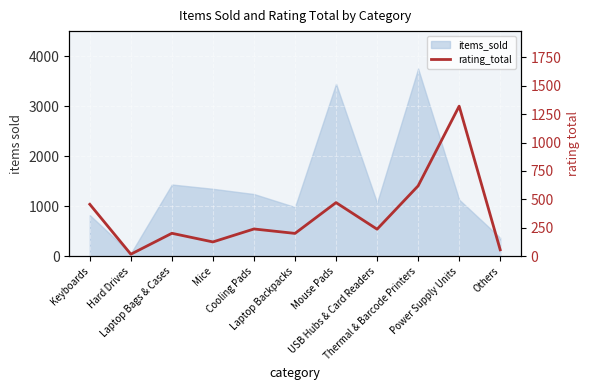

At which category does the chart reach its minimum across all series?

Hard Drives